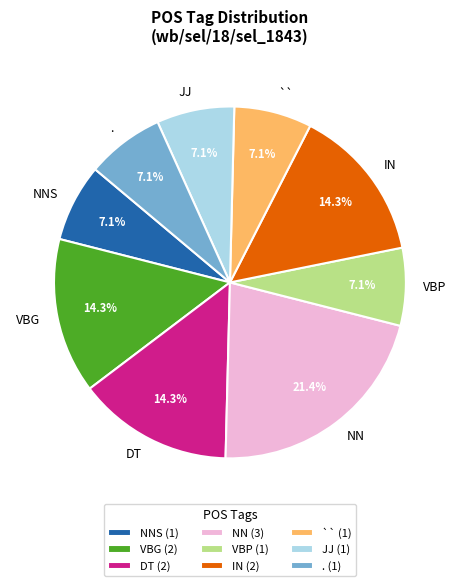

Which has a higher value, . or VBG?

VBG